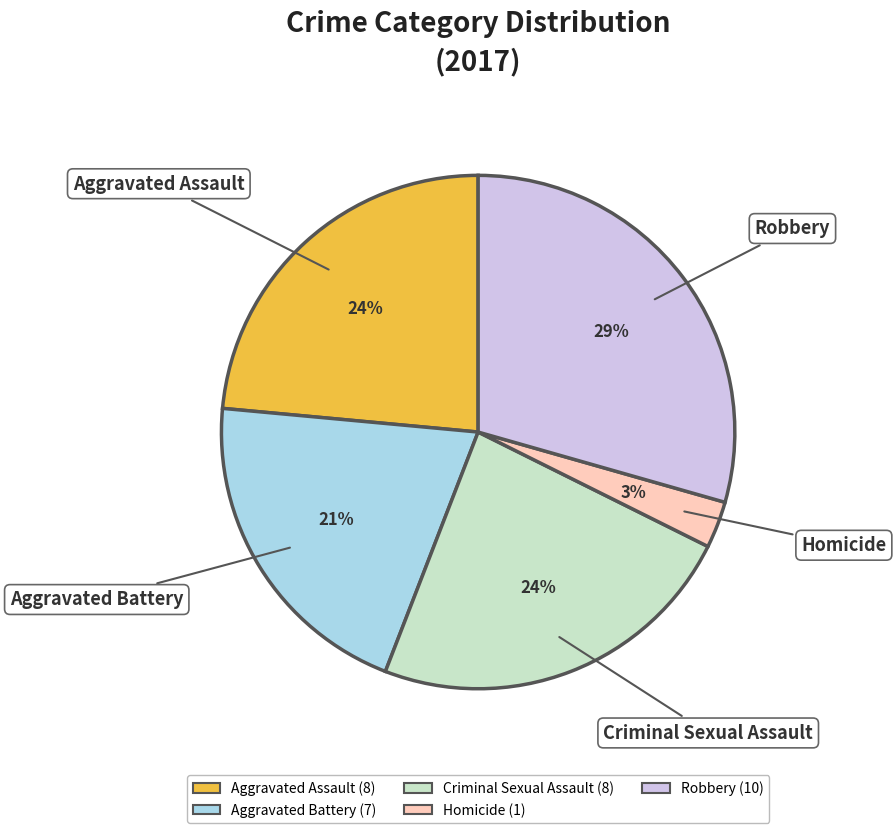

Which has a higher value, Robbery or Homicide?

Robbery